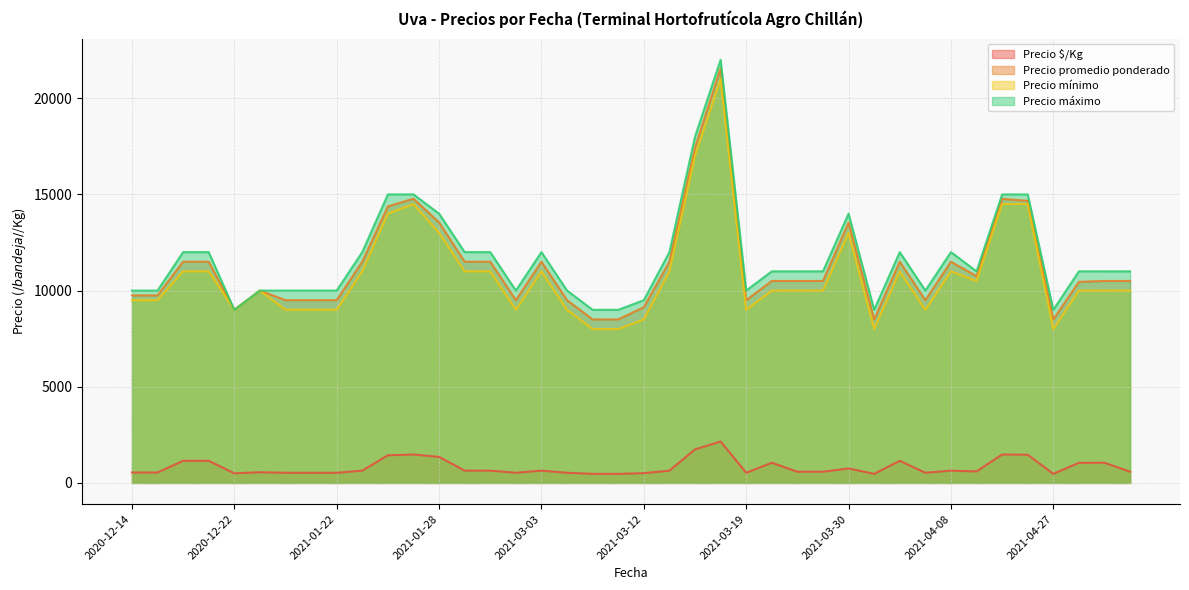

How many lines are shown in the chart?

4